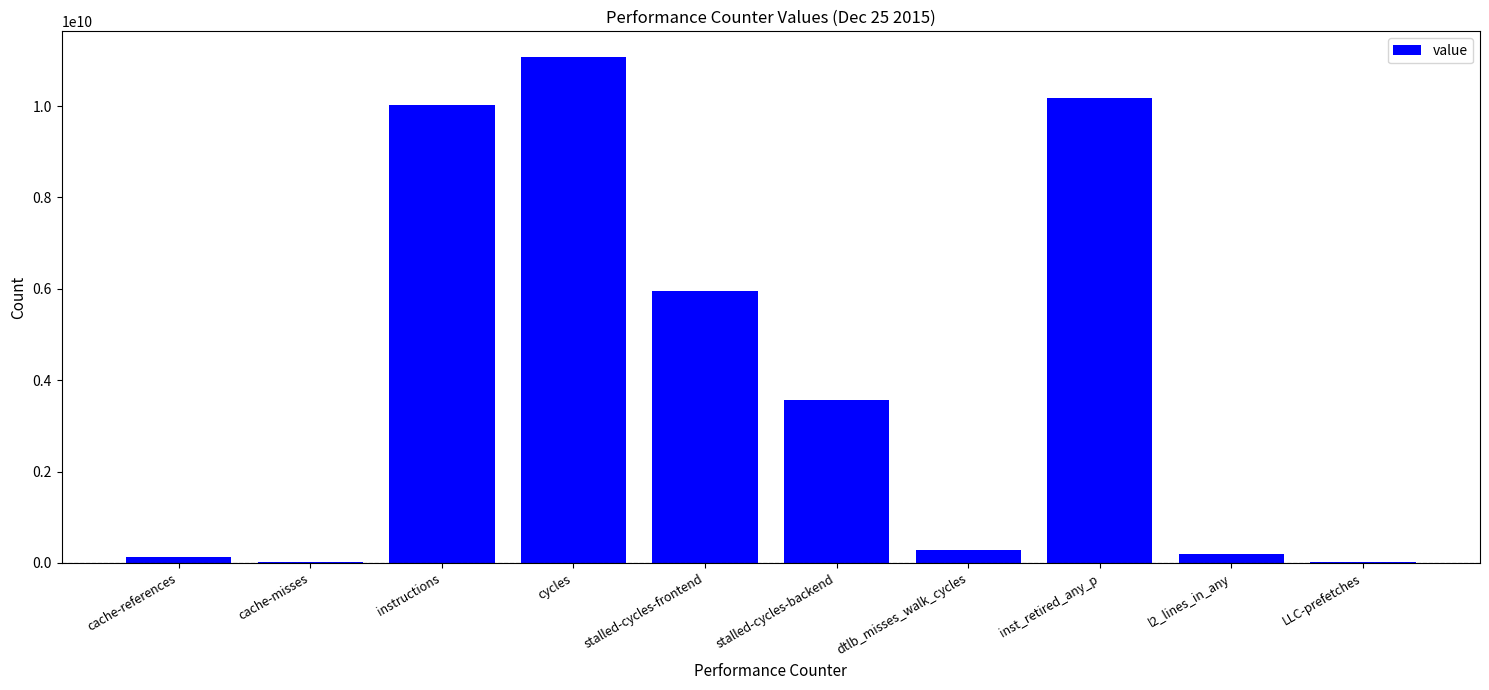

Which has a higher value, instructions or LLC-prefetches?

instructions